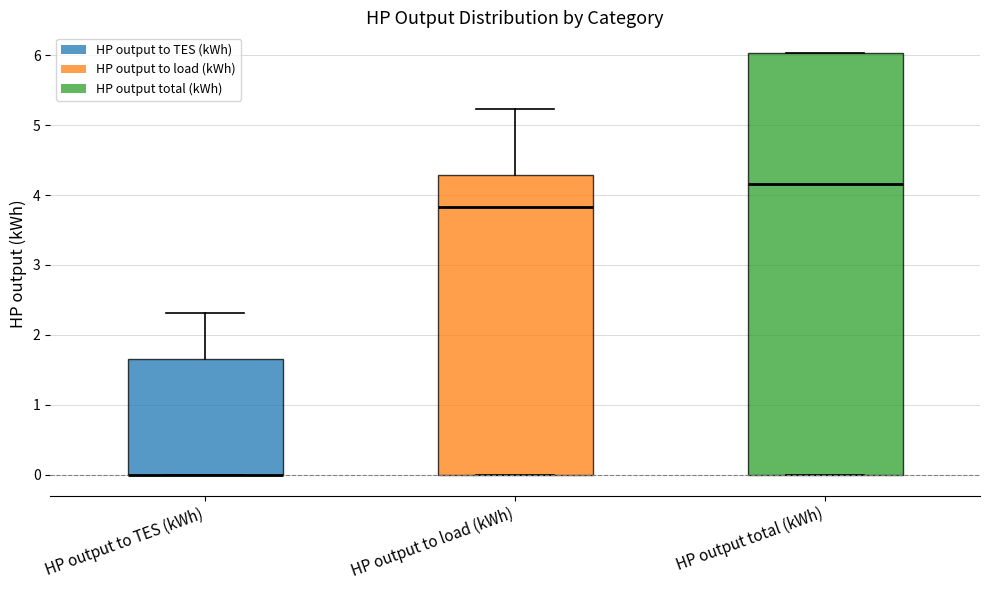

Reading left to right, read every box against the y-axis: the position of its median line, the range the box covers, and the ends of its whiskers. The values are not printed on the chart, so give them approximately, as read against the axis.

HP output to TES (kWh): median 0.0 (drawn on the box's lower edge), box 0.0 to 1.7, whiskers 0.0 to 2.3
HP output to load (kWh): median 3.8, box 0.0 to 4.3, whiskers 0.0 to 5.2
HP output total (kWh): median 4.2, box 0.0 to 6.0, whiskers 0.0 to 6.0